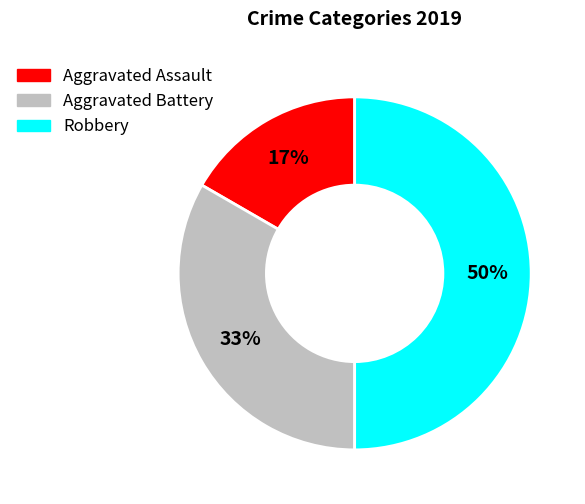

Which category has the biggest portion of the pie?

Robbery